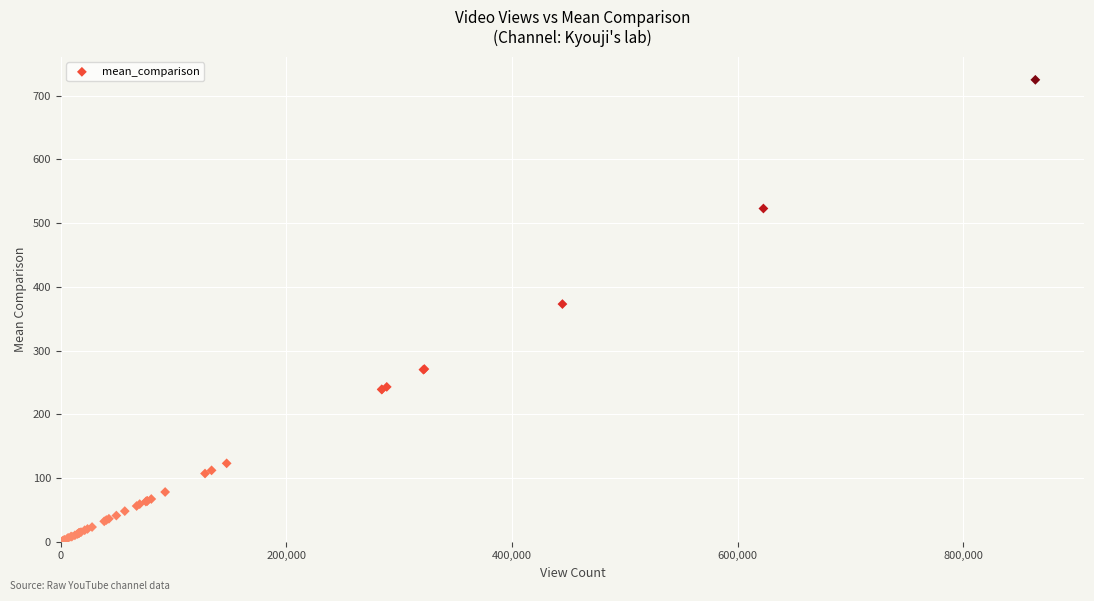

What Y value in the scatter plot is closest to 363?

373